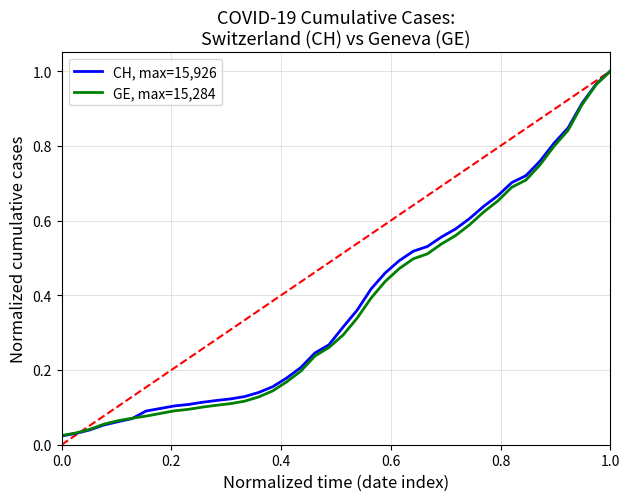

Which series has the widest spread of values?

CH, max=15,926